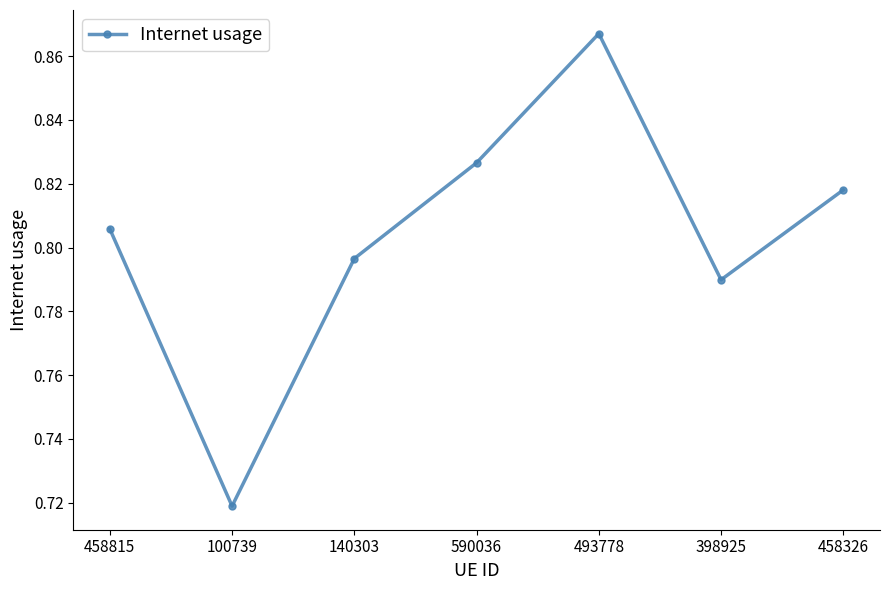

At which category does the data reach its first local peak?

493778